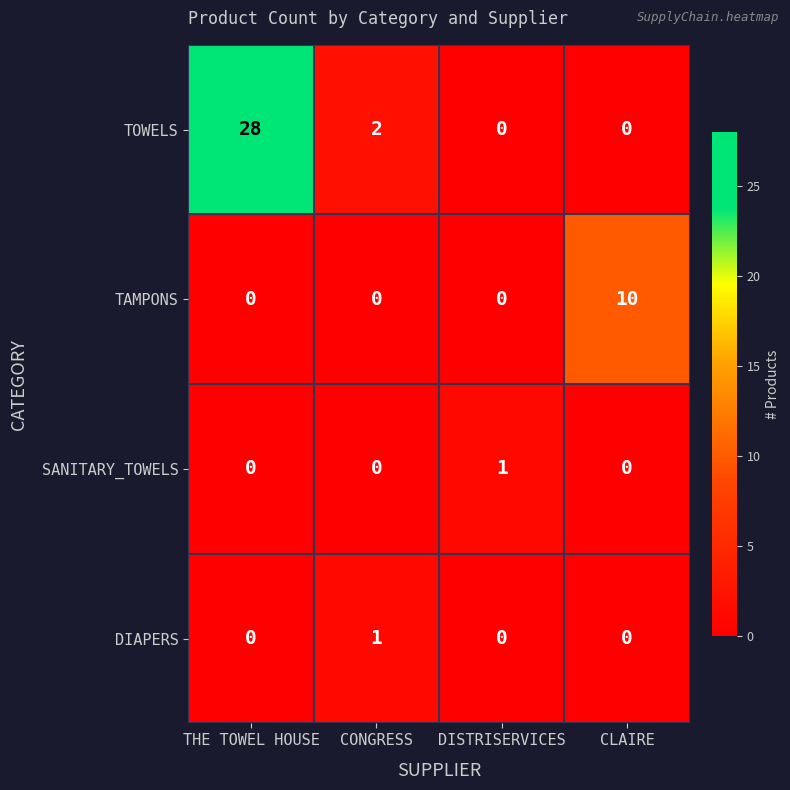

At which category is the sum across all series the highest?

THE TOWEL HOUSE